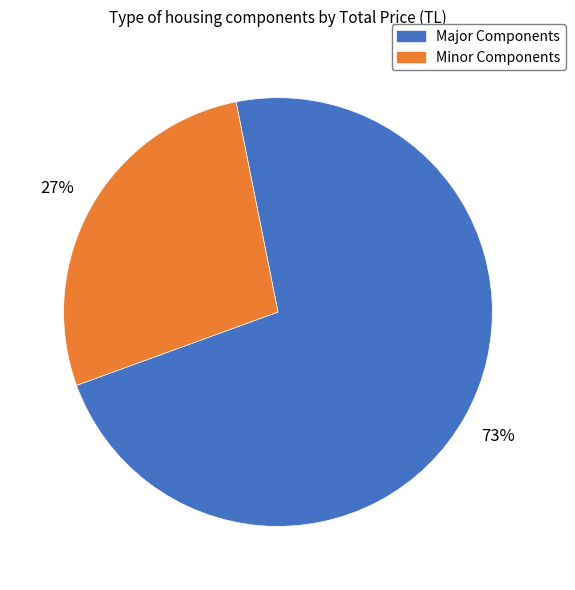

Count the number of slices in the pie.

2